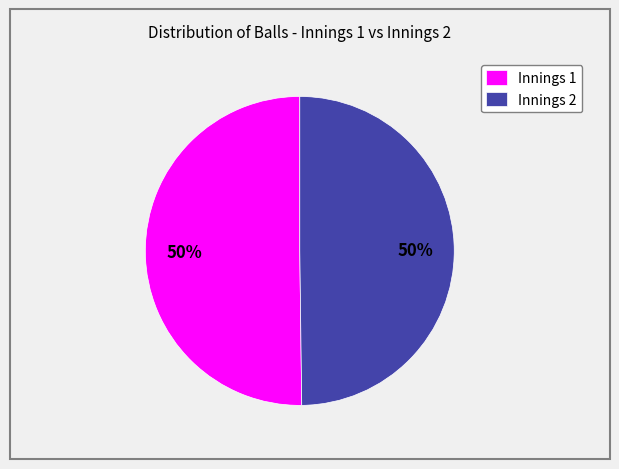

To the nearest percent, what is the average slice percentage?

50%